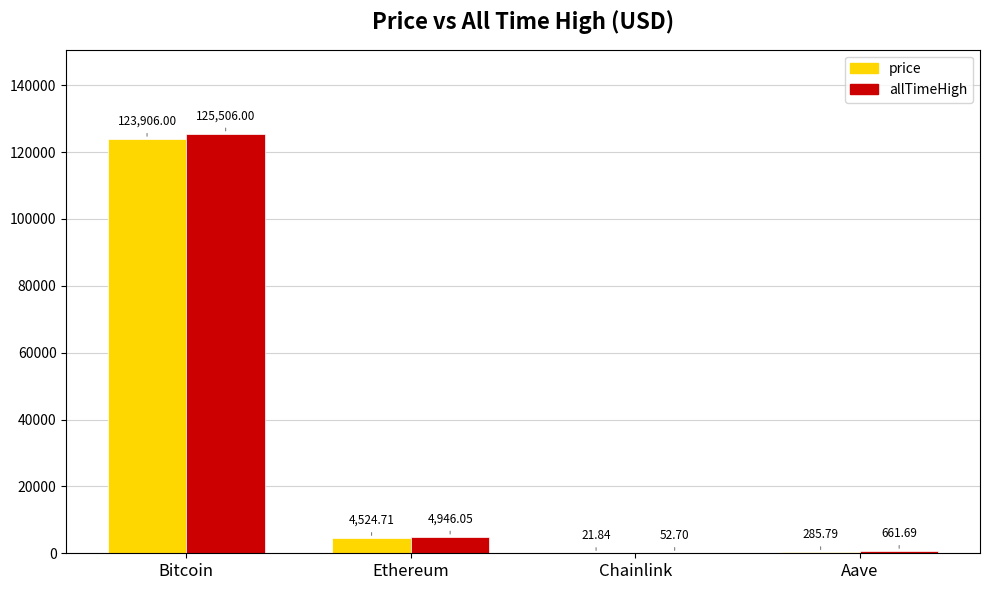

At which label does allTimeHigh first exceed 4946?

Bitcoin